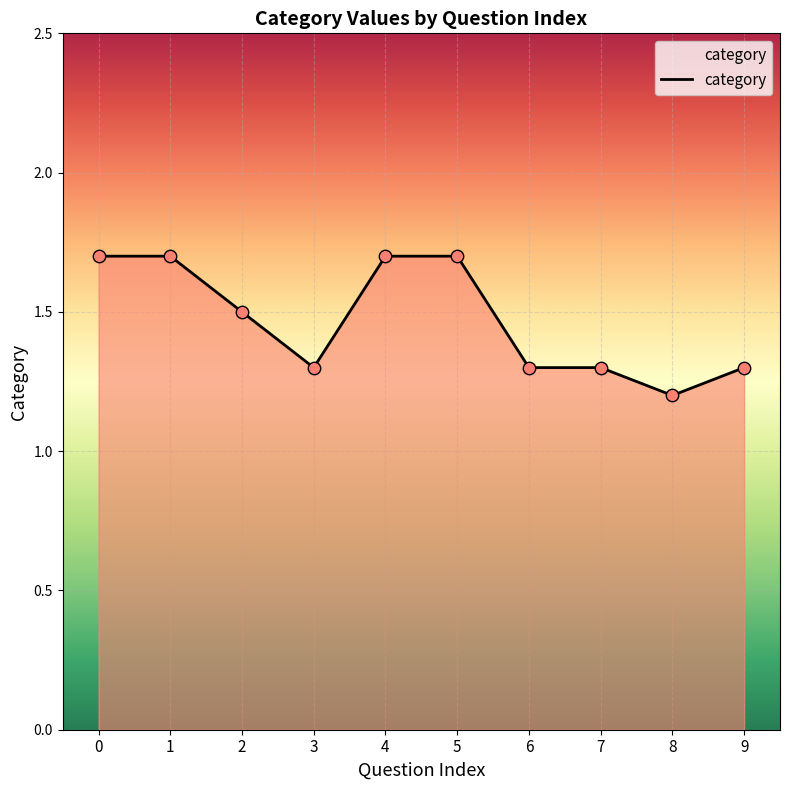

Approximately how many times larger is the value at 8 compared to 9?

0.9